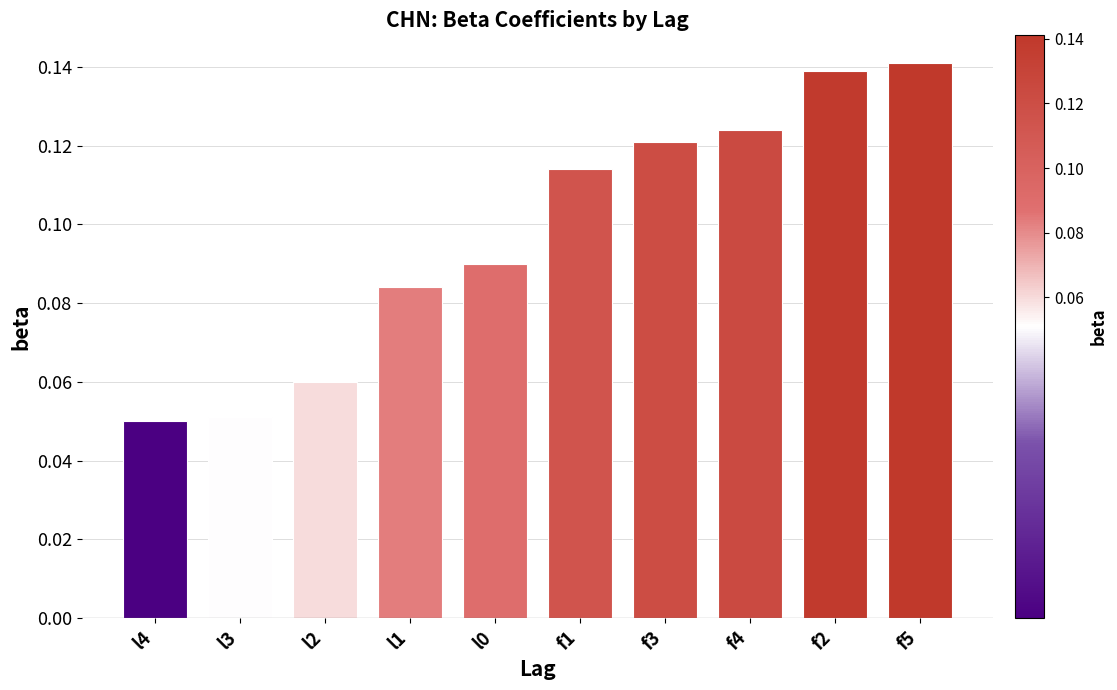

Which has a higher value, f4 or l1?

f4